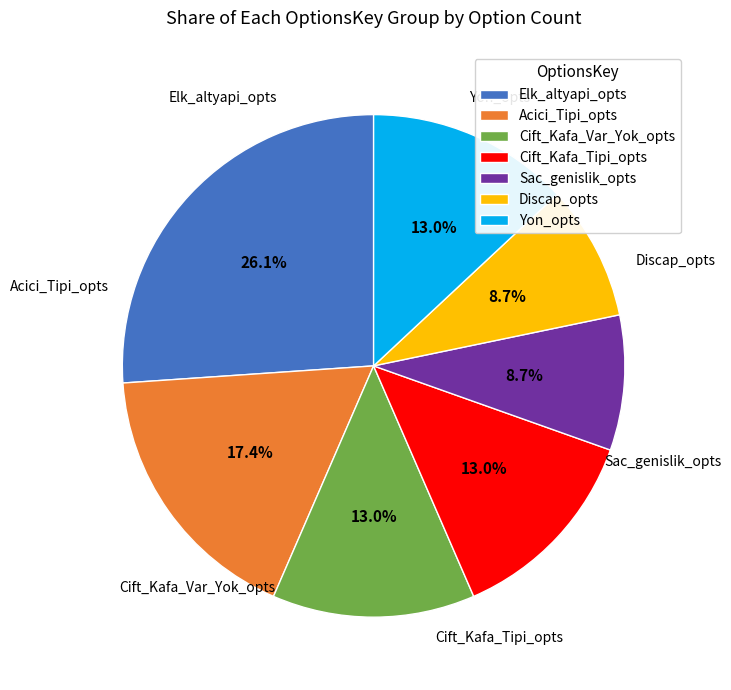

Is there any slice that represents more than half of the pie?

No